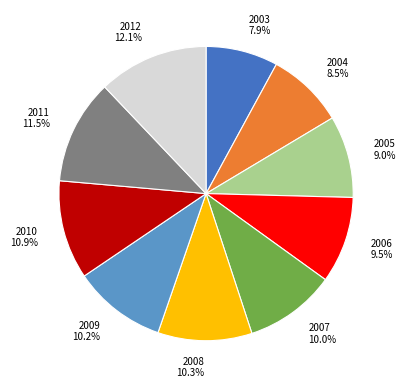

Combined, what portion of the pie is 2012 and 2003?

20.0%